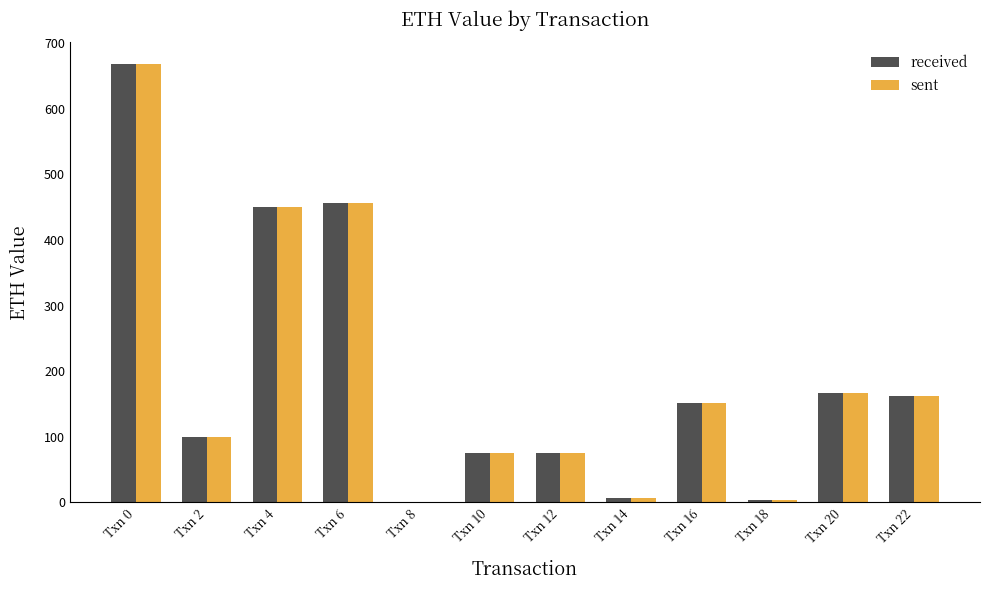

At which category is the sum across all series the highest?

Txn 0